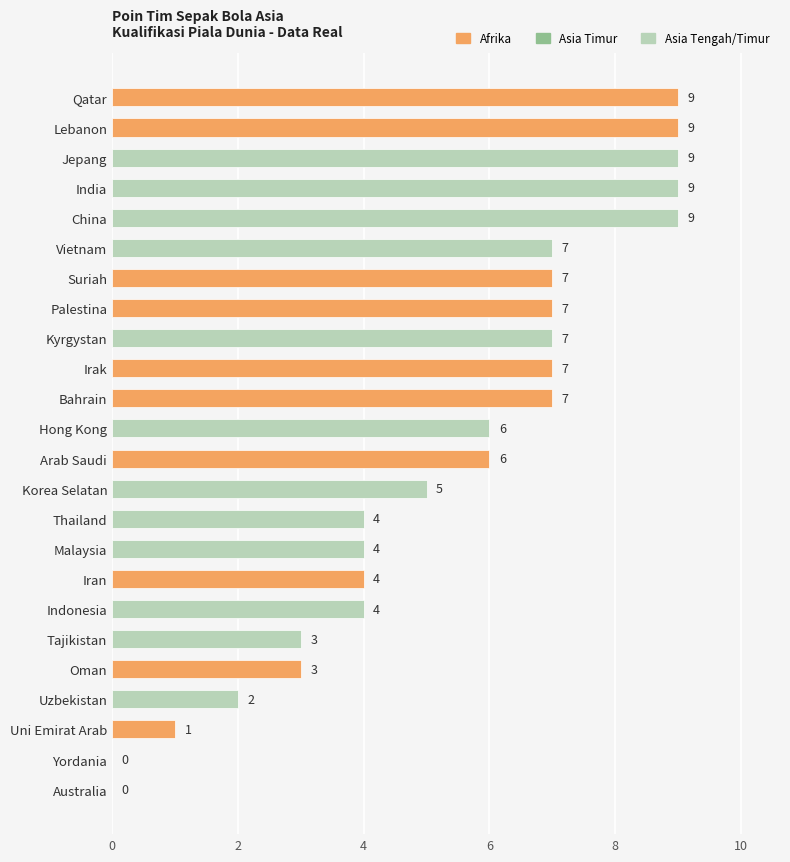

How many values are between 4 and 7?

13